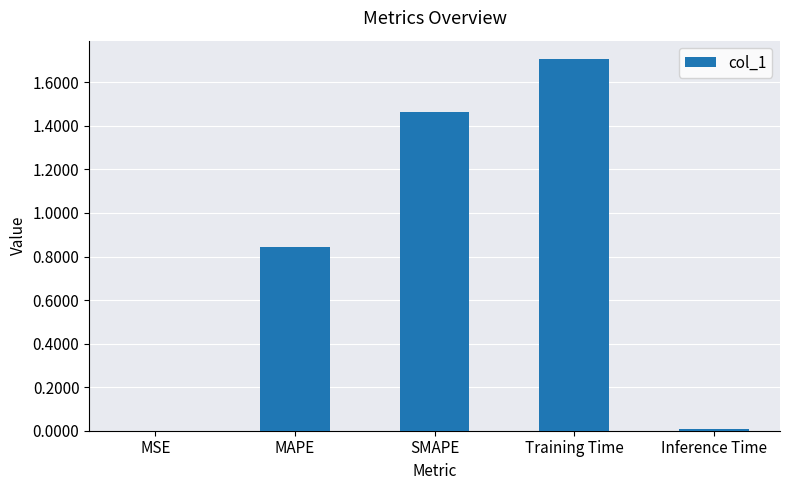

What is the maximum value shown in the chart?

1.7